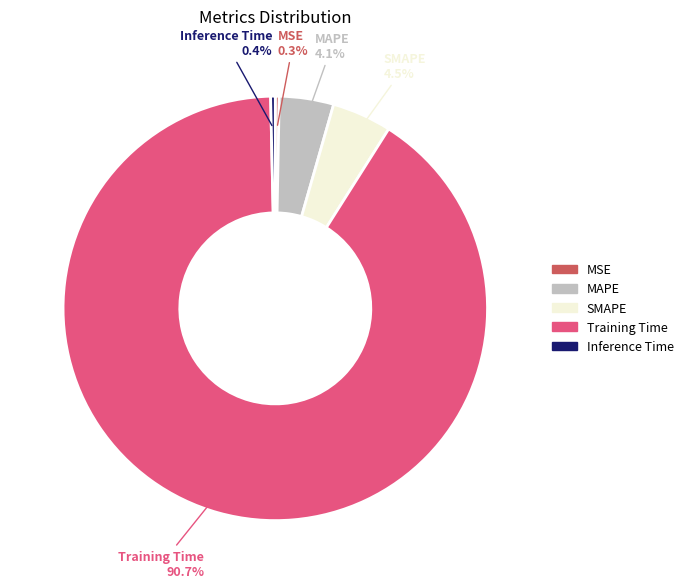

Does Inference Time account for over 50% of the chart?

No